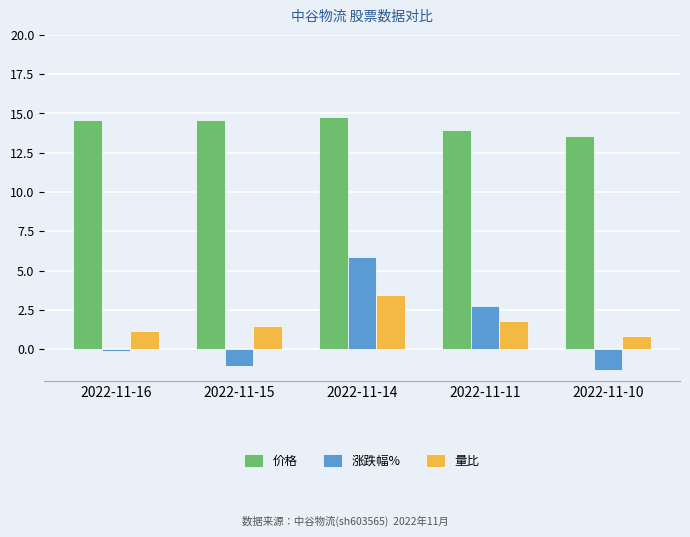

What is the value of the 涨跌幅% bar at the 3rd from the left?

5.9